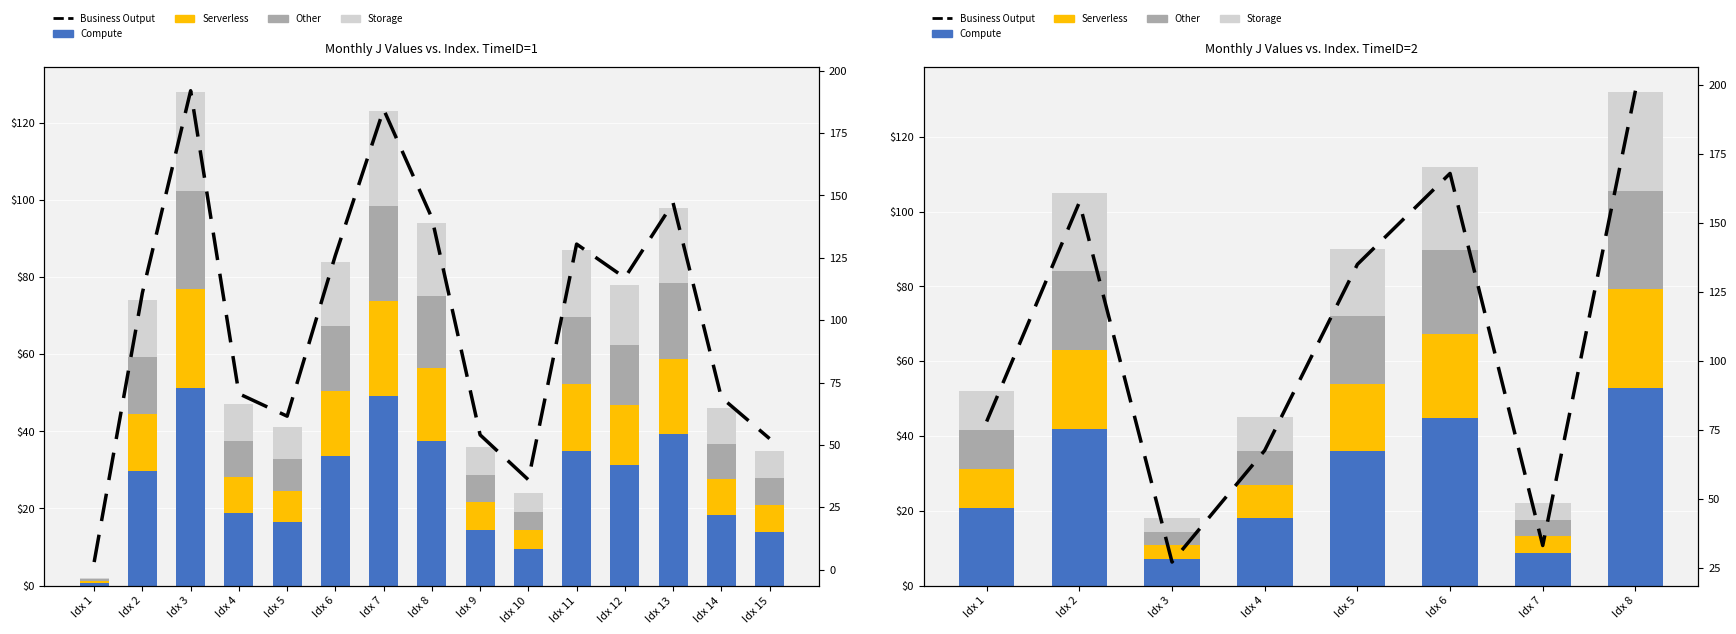

Reading right to left, list all the values displayed in this chart.

Compute: Idx 8=52.8	Idx 7=8.8	Idx 6=44.8	Idx 5=36.0	Idx 4=18.0	Idx 3=7.2	Idx 2=42.0	Idx 1=20.8
Serverless: Idx 8=26.4	Idx 7=4.4	Idx 6=22.4	Idx 5=18.0	Idx 4=9.0	Idx 3=3.6	Idx 2=21.0	Idx 1=10.4
Other: Idx 8=26.4	Idx 7=4.4	Idx 6=22.4	Idx 5=18.0	Idx 4=9.0	Idx 3=3.6	Idx 2=21.0	Idx 1=10.4
Storage: Idx 8=26.4	Idx 7=4.4	Idx 6=22.4	Idx 5=18.0	Idx 4=9.0	Idx 3=3.6	Idx 2=21.0	Idx 1=10.4
Business Output: Idx 8=198.0	Idx 7=33.0	Idx 6=168.0	Idx 5=135.0	Idx 4=67.5	Idx 3=27.0	Idx 2=157.5	Idx 1=78.0